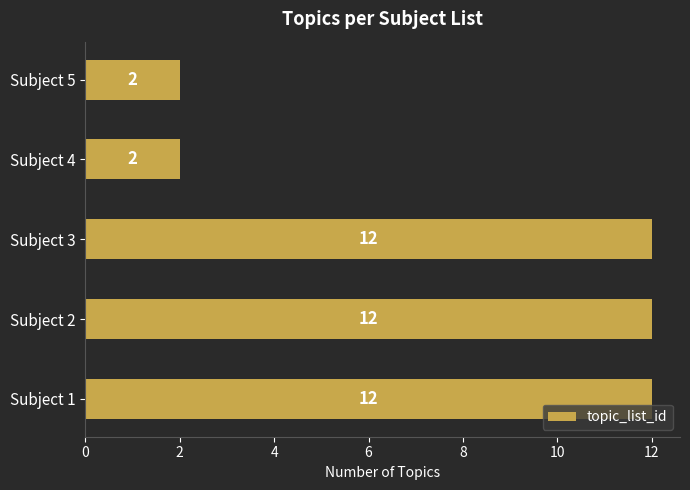

The value at Subject 2 is 12. True or false?

True